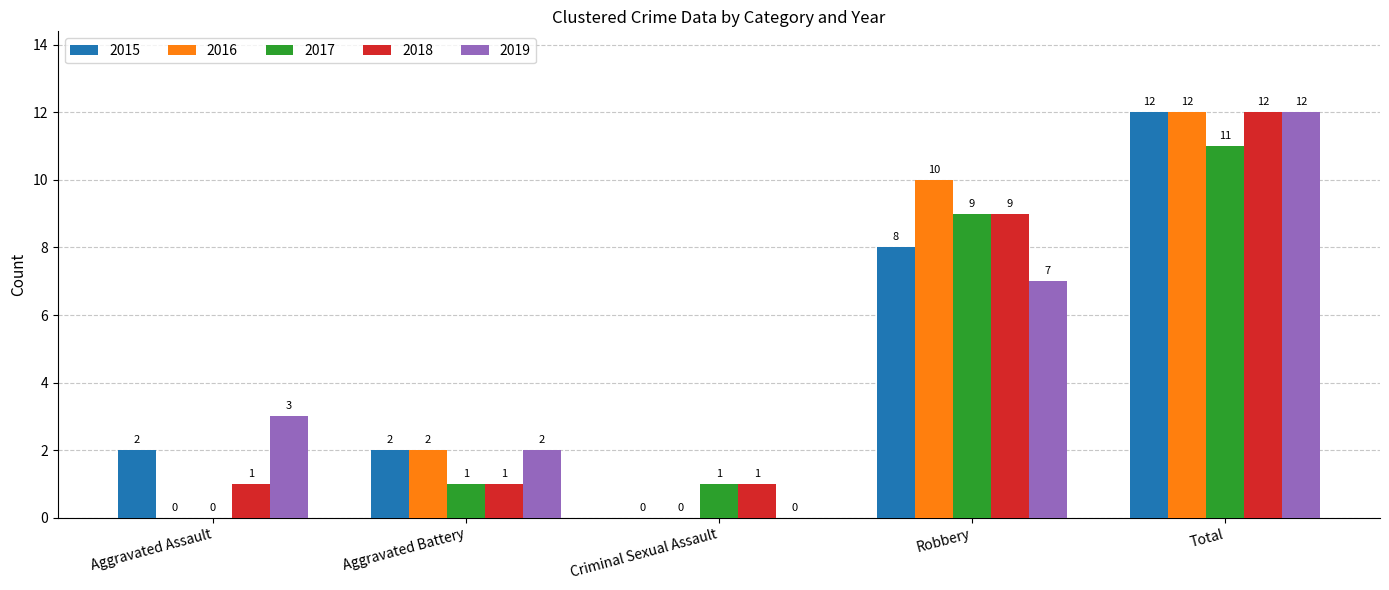

How many series are shown in this chart?

5